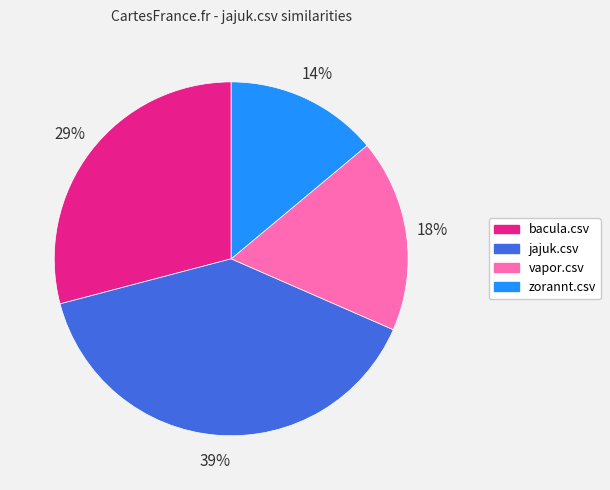

Is the sum of vapor.csv and jajuk.csv greater than half?

Yes